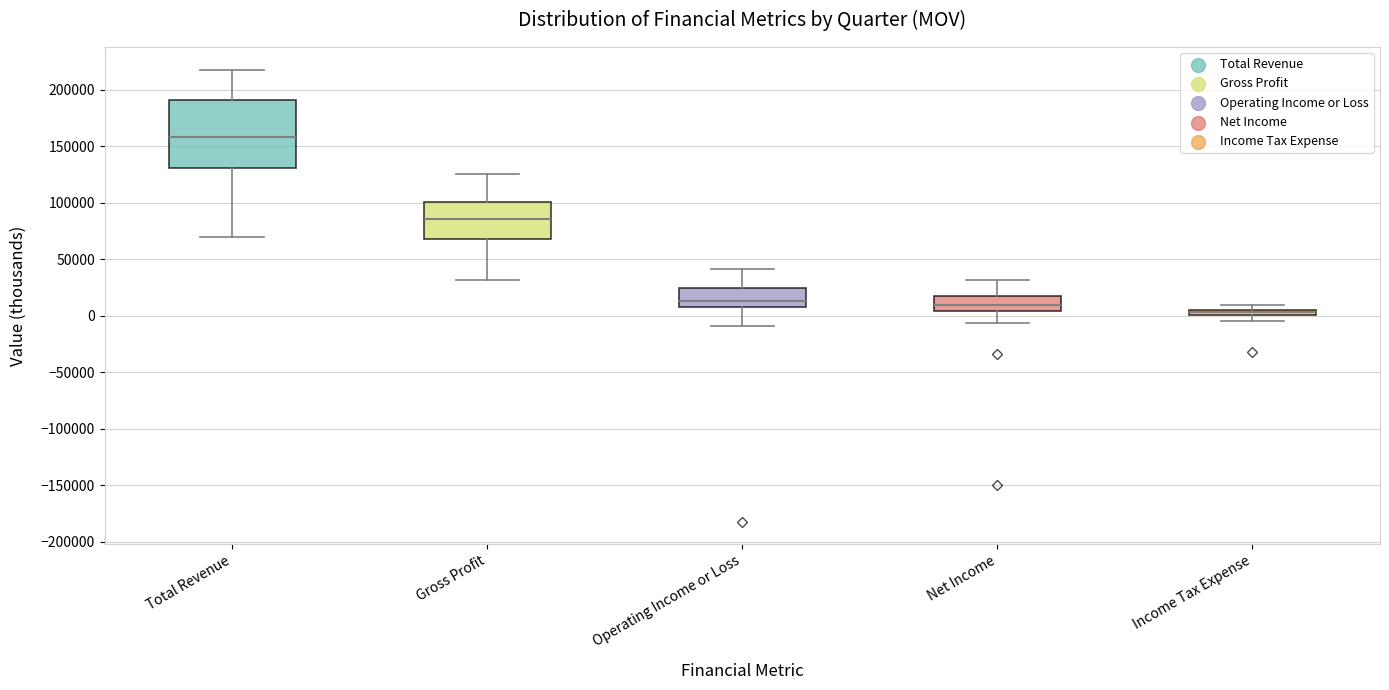

Where does the median line of the box for Total Revenue sit on the y-axis? The values are not printed on the chart, so give them approximately, as read against the axis.

160000